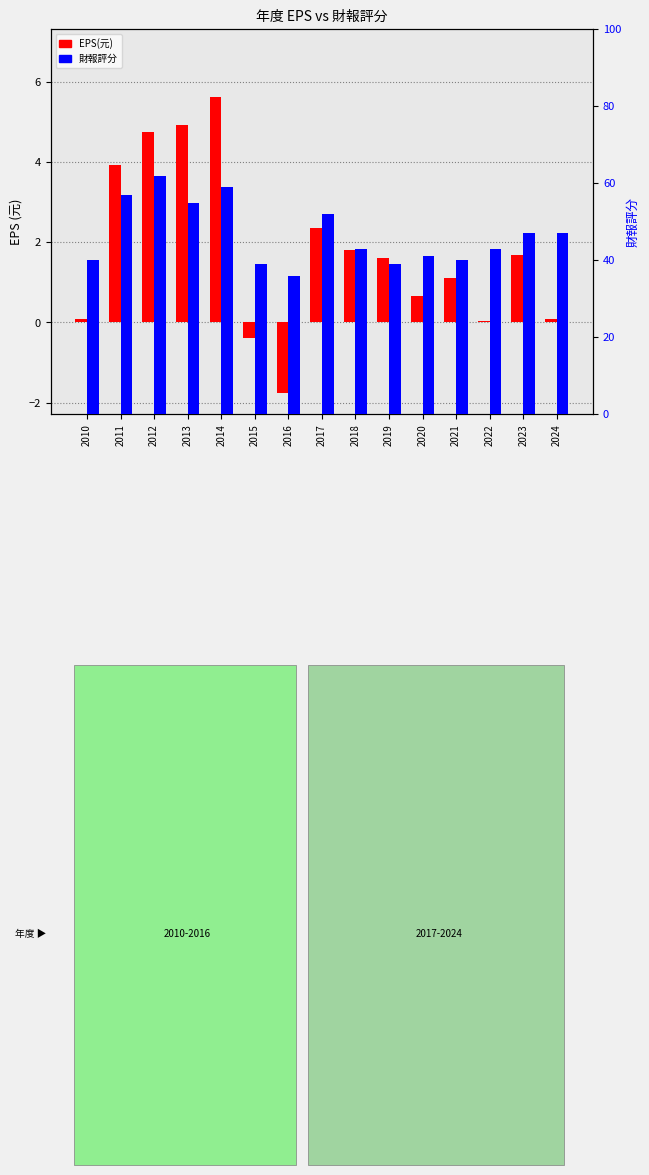

What is the value of the 財報評分 bar at the 12th from the left?

40.0